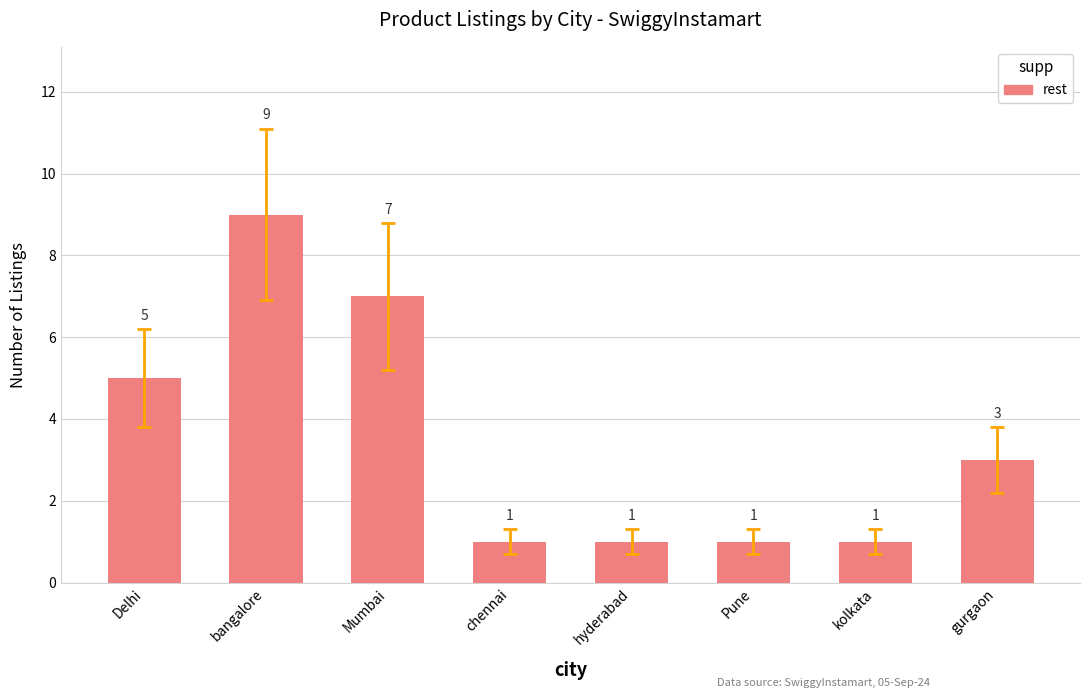

What is the change in value from Mumbai to chennai?

-6